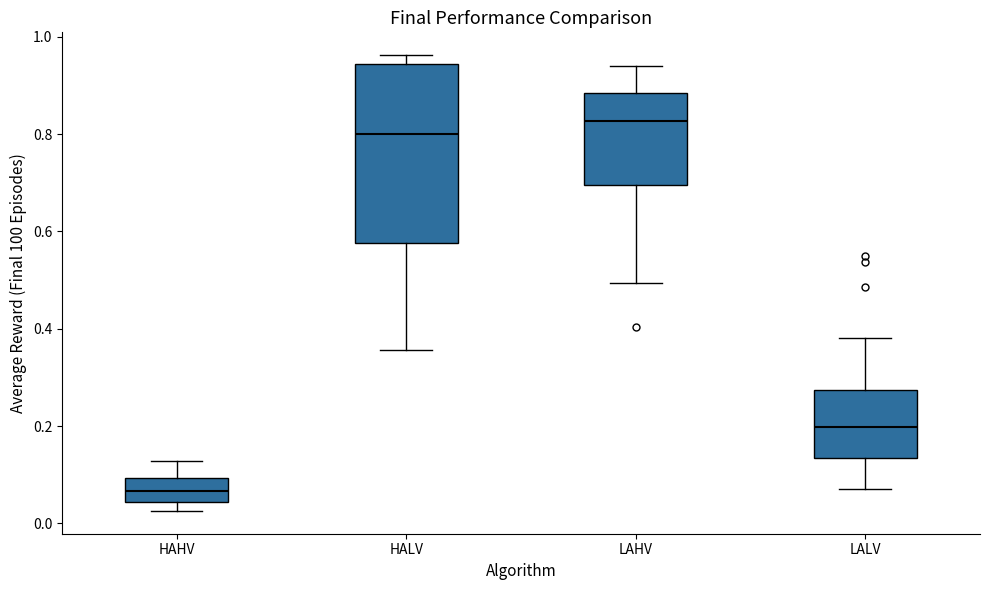

Reading left to right, read every box against the y-axis: the position of its median line, the range the box covers, and the ends of its whiskers. The values are not printed on the chart, so give them approximately, as read against the axis.

HAHV: median 0.06, box 0.04 to 0.10, whiskers 0.02 to 0.12
HALV: median 0.80, box 0.58 to 0.94, whiskers 0.36 to 0.96
LAHV: median 0.82, box 0.70 to 0.88, whiskers 0.50 to 0.94
LALV: median 0.20, box 0.14 to 0.28, whiskers 0.08 to 0.38